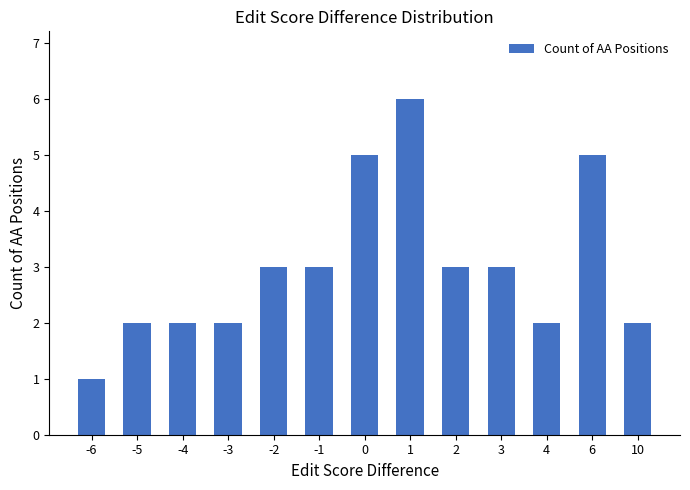

What is the change in value from -2 to 0?

+2